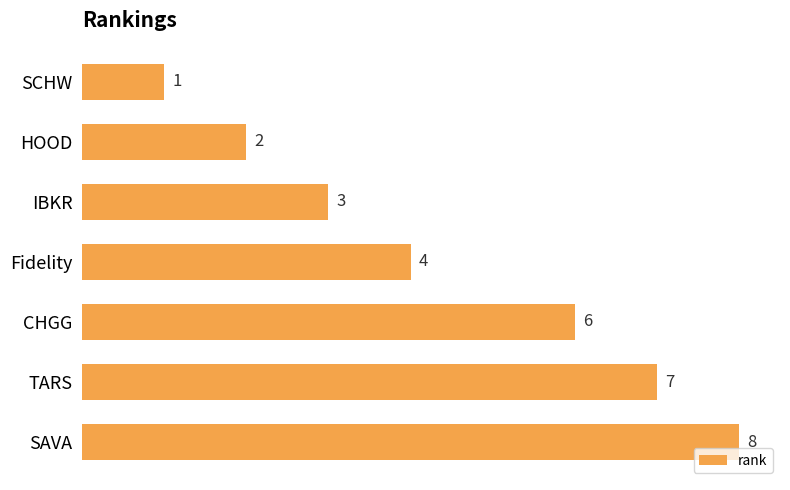

Between SCHW and CHGG, which is larger?

CHGG